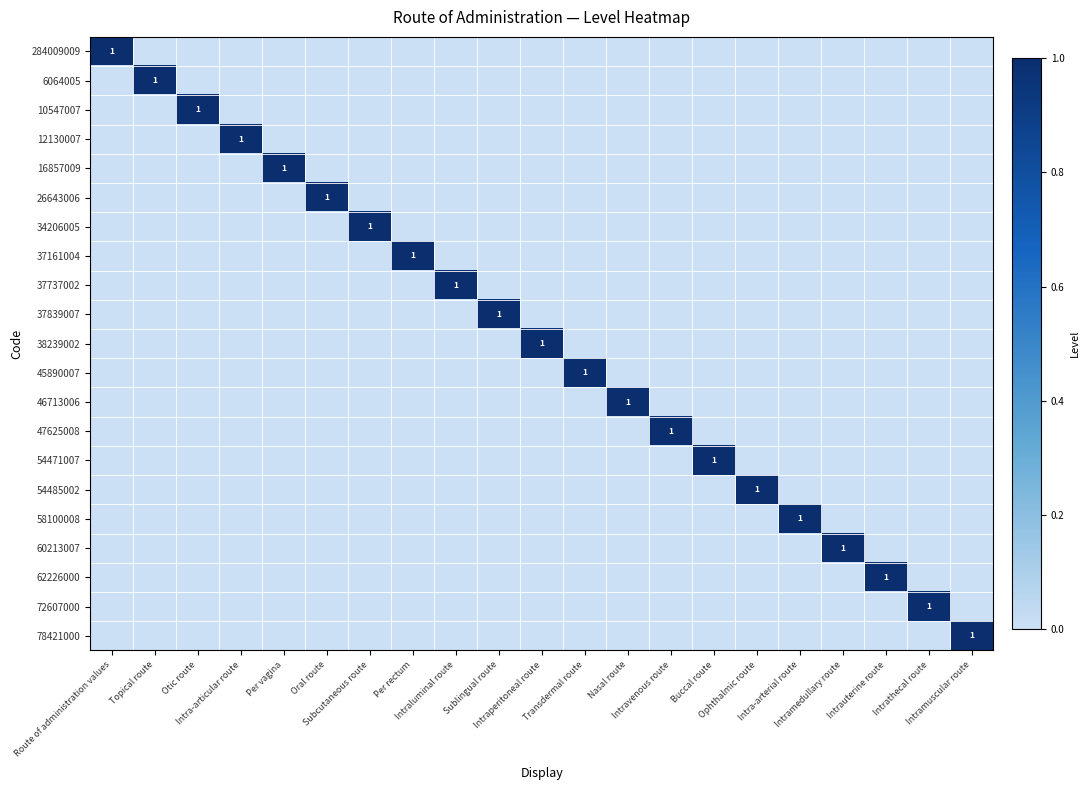

What is the sum of all 10547007 values?

1